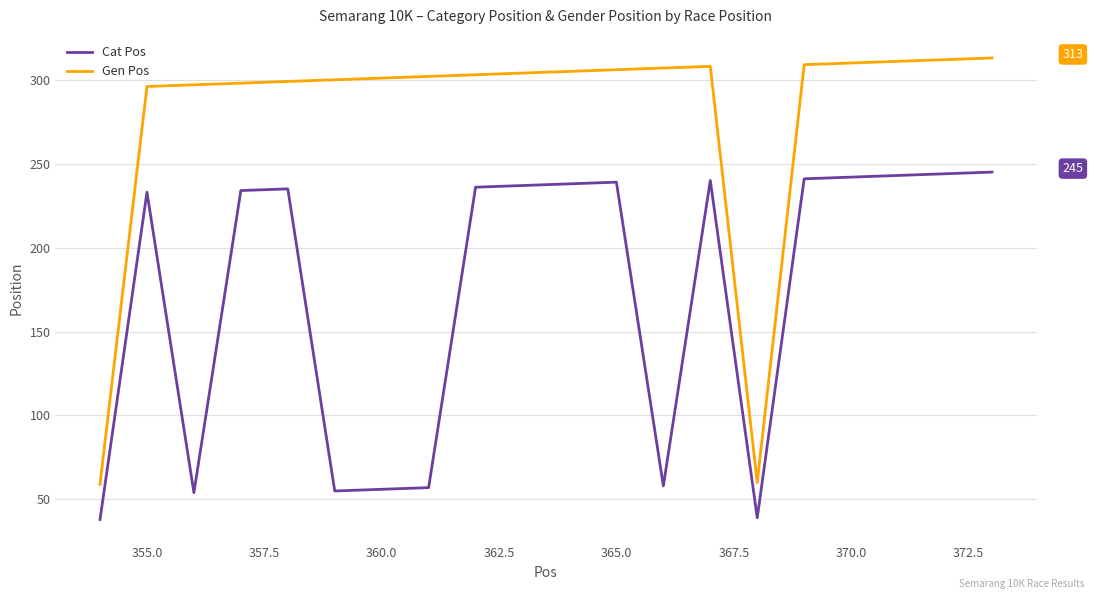

Count the number of categories in the chart.

20